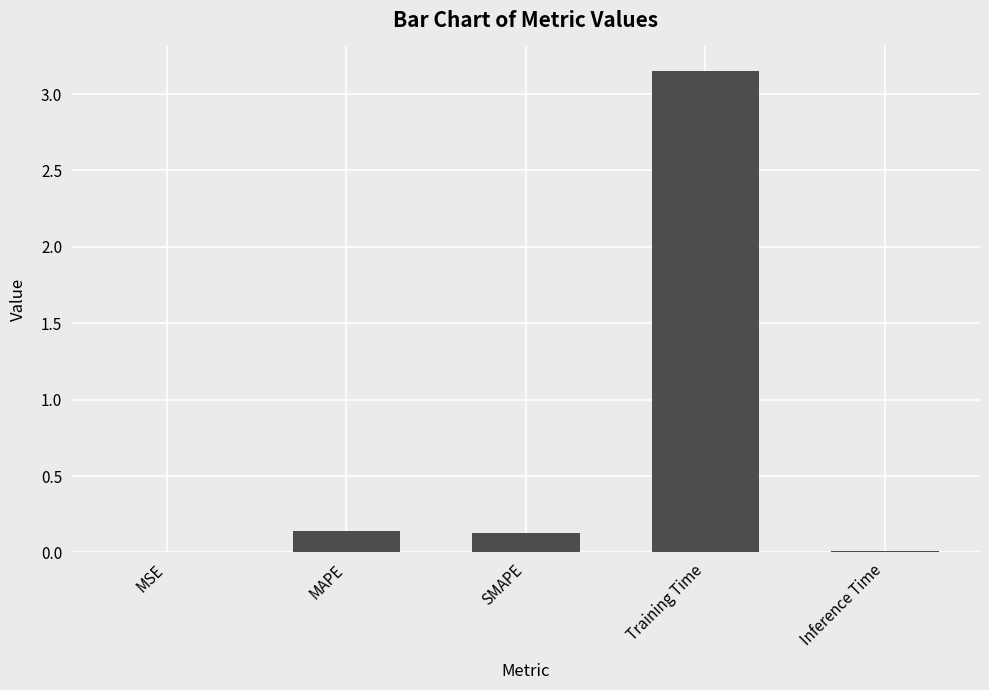

The chart shows a value of 0.1 at MAPE. True or false?

True